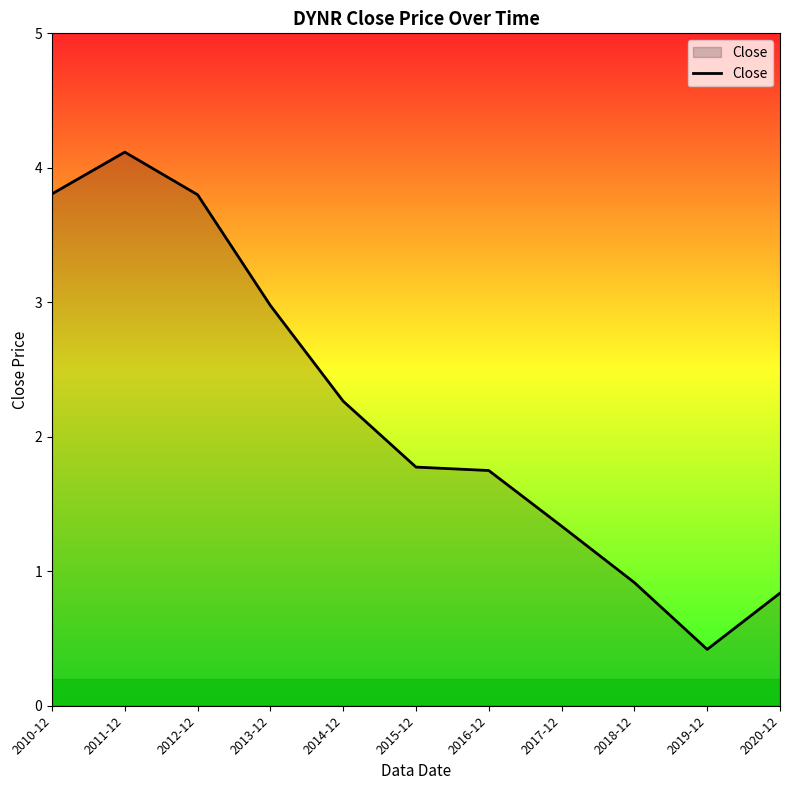

What is the approximate value at 2018-12?

0.9